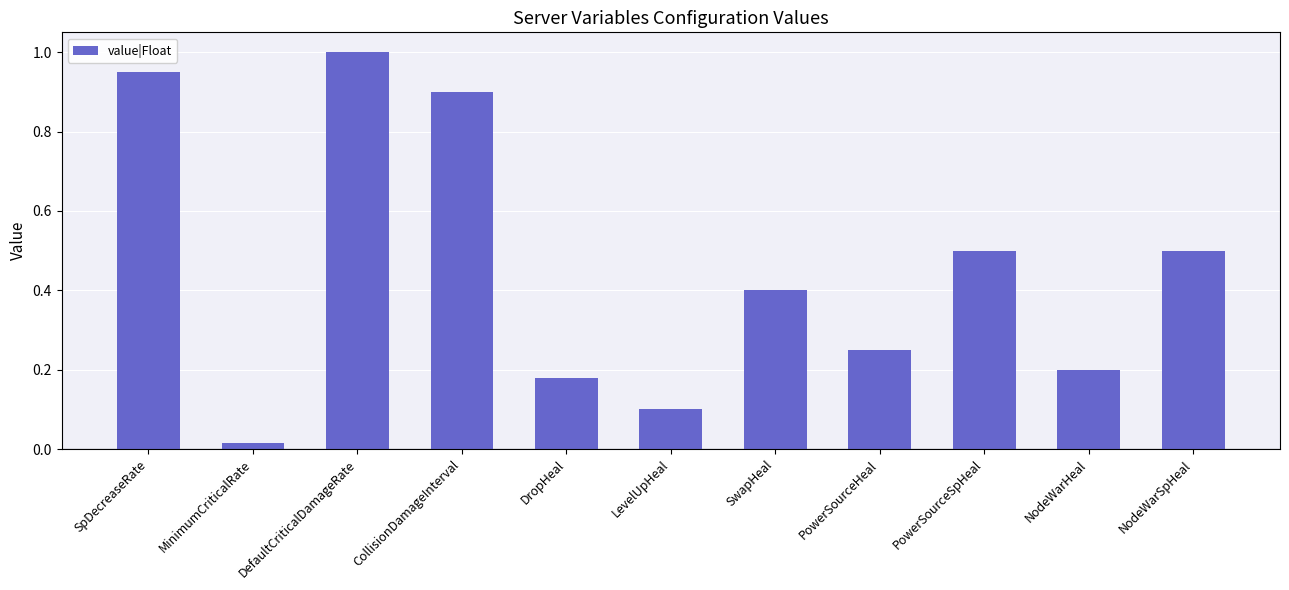

How many bars are there in total?

11